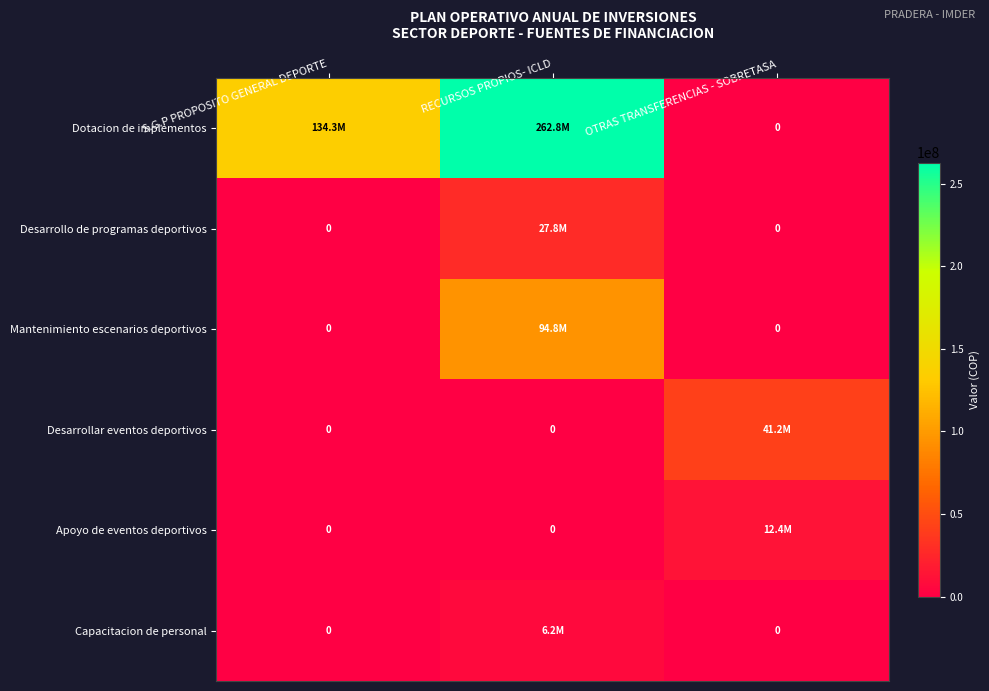

What is the sum of the Apoyo de eventos deportivos values at S.G.P PROPOSITO GENERAL DEPORTE and OTRAS TRANSFERENCIAS - SOBRETASA?

12360000